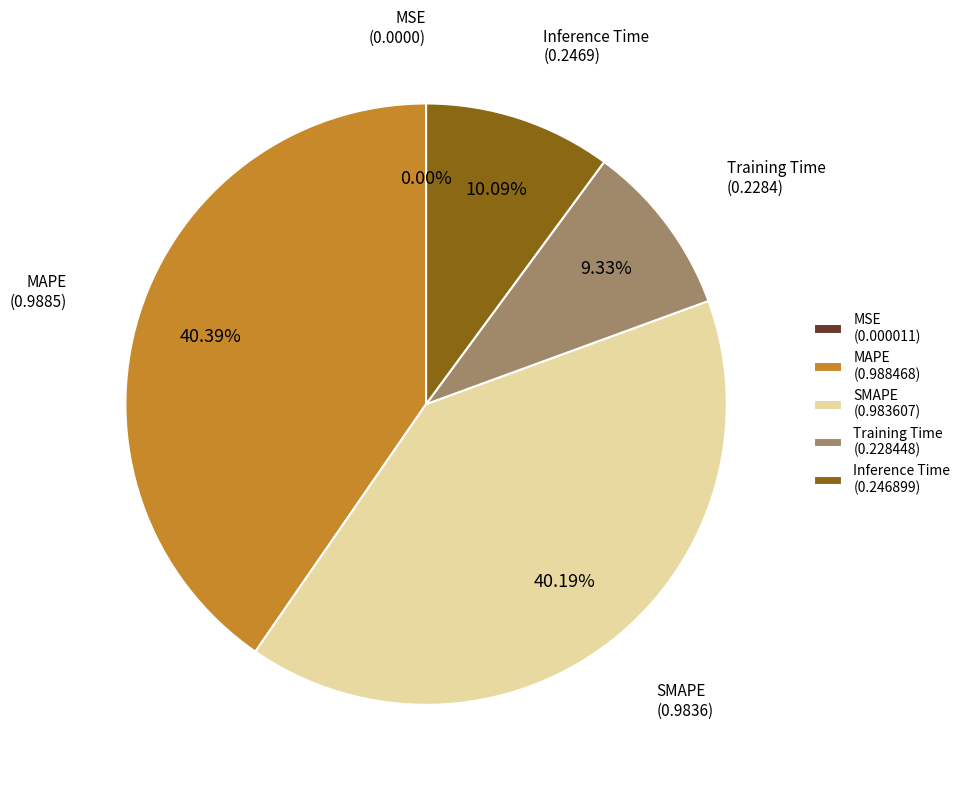

Is there a majority slice in this chart?

No